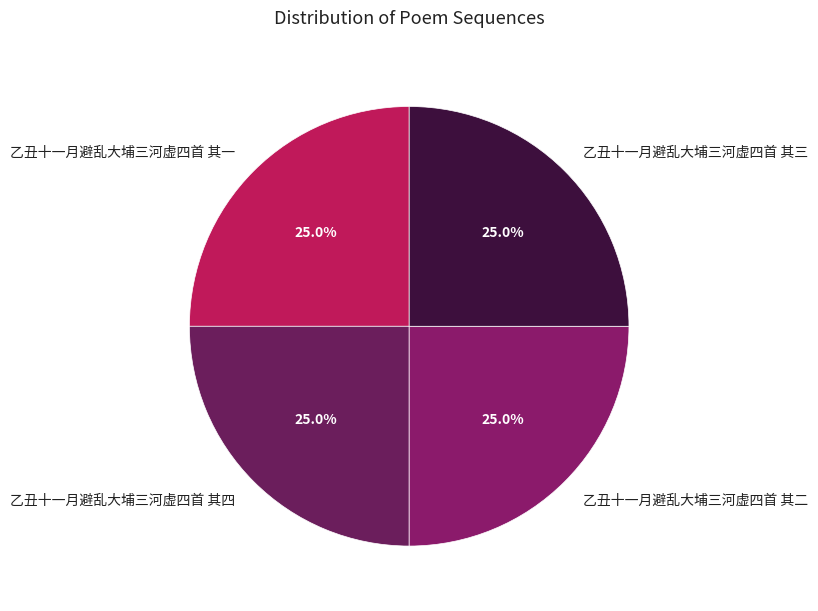

To the nearest percent, what portion does 乙丑十一月避乱大埔三河虚四首 其一 represent?

25%